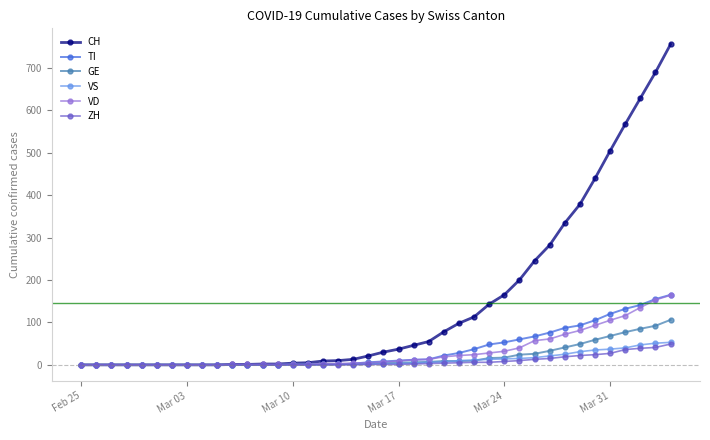

Which series has the widest spread of values?

CH